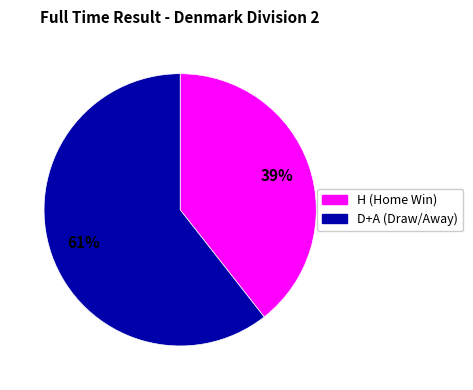

To the nearest percent, what is the average slice percentage?

50%